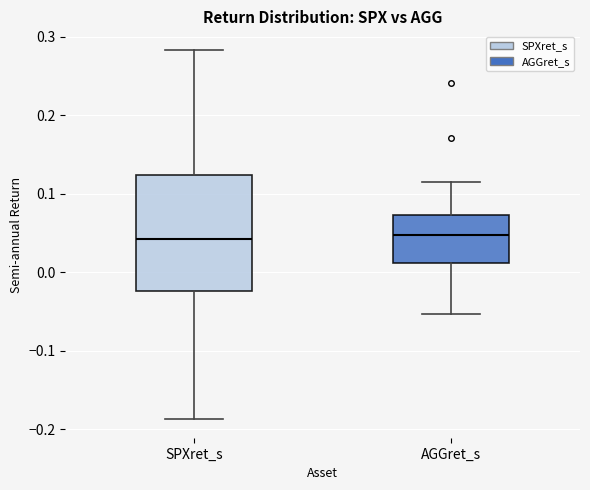

Reading left to right, read every box against the y-axis: the position of its median line, the range the box covers, and the ends of its whiskers. The values are not printed on the chart, so give them approximately, as read against the axis.

SPXret_s: median 0.04, box -0.02 to 0.12, whiskers -0.19 to 0.28
AGGret_s: median 0.05, box 0.01 to 0.07, whiskers -0.05 to 0.11